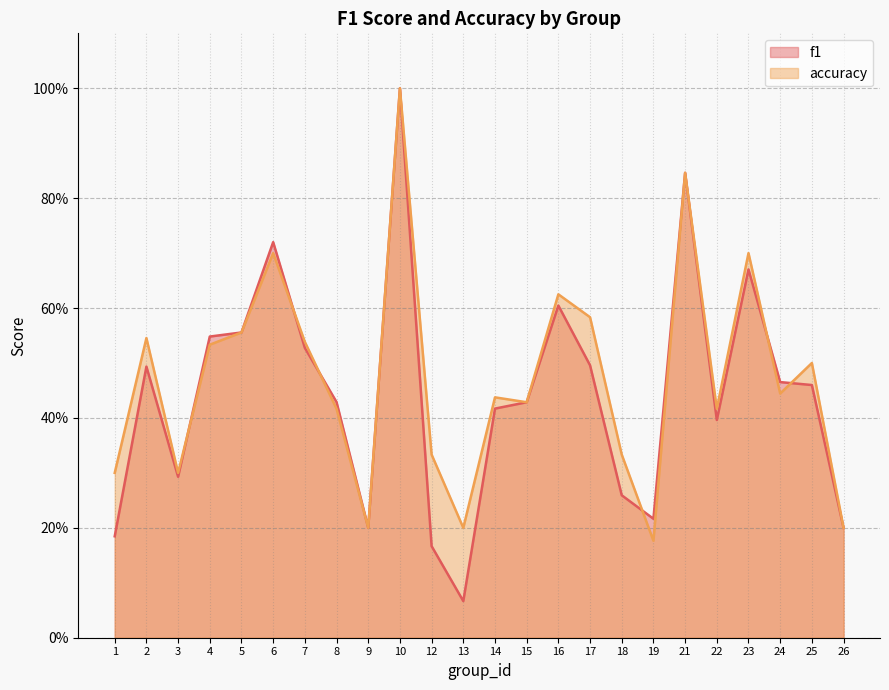

What is the average value of the accuracy series?

0.5